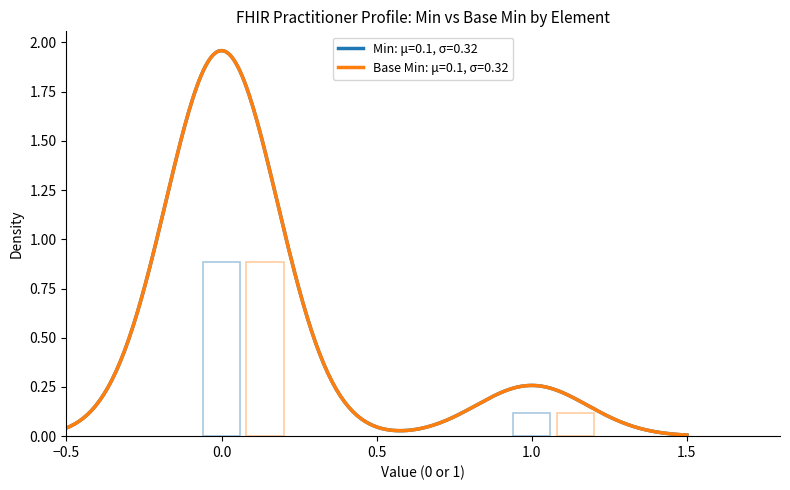

Does the chart contain stacked bars?

No